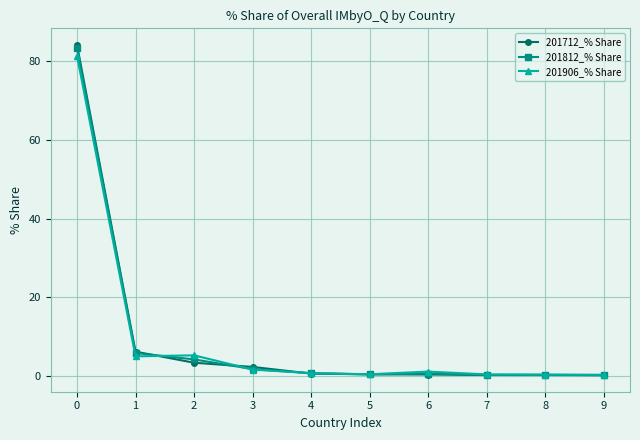

Which series has the largest range (max minus min)?

201712_% Share